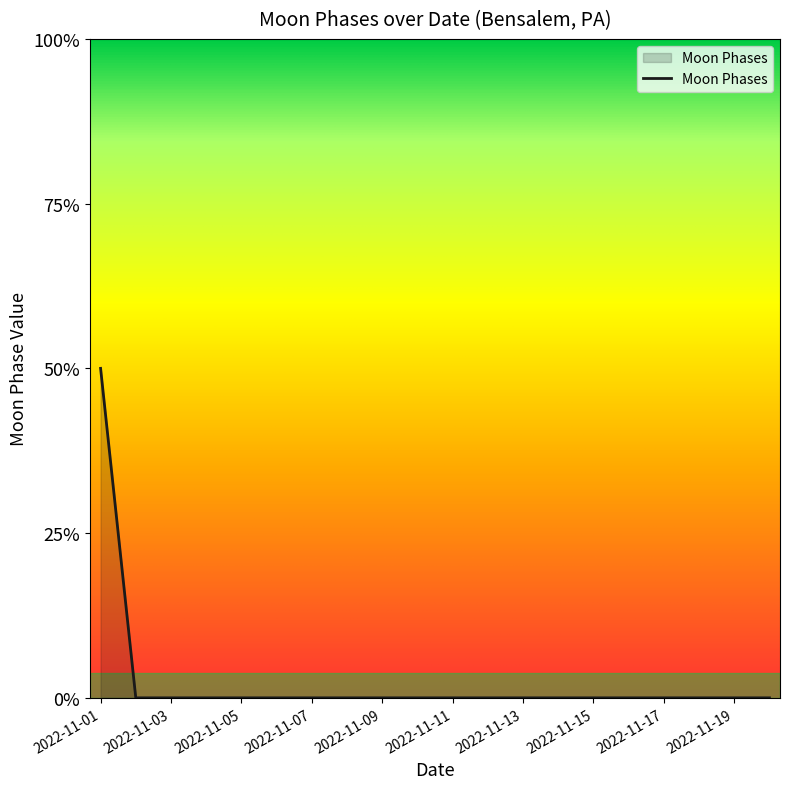

Reading left to right, what are all the values shown in this chart?

2	0	0	0	0	0	0	0	0	0	0	0	0	0	0	0	0	0	0	0